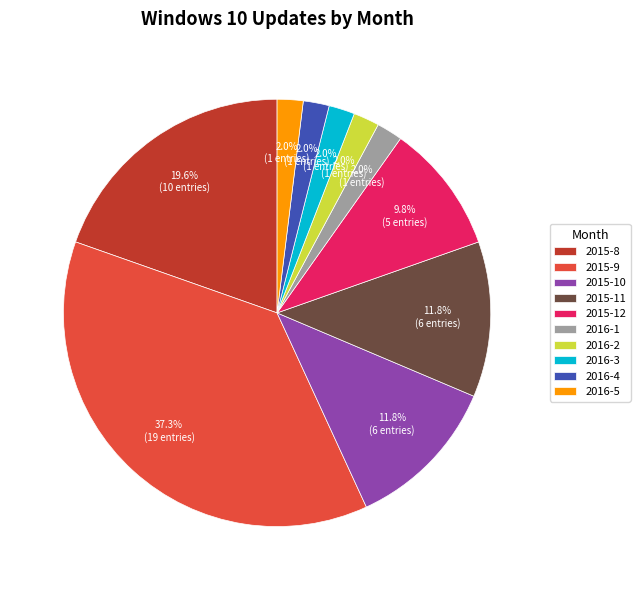

Which has a higher value, 2016-4 or 2015-9?

2015-9